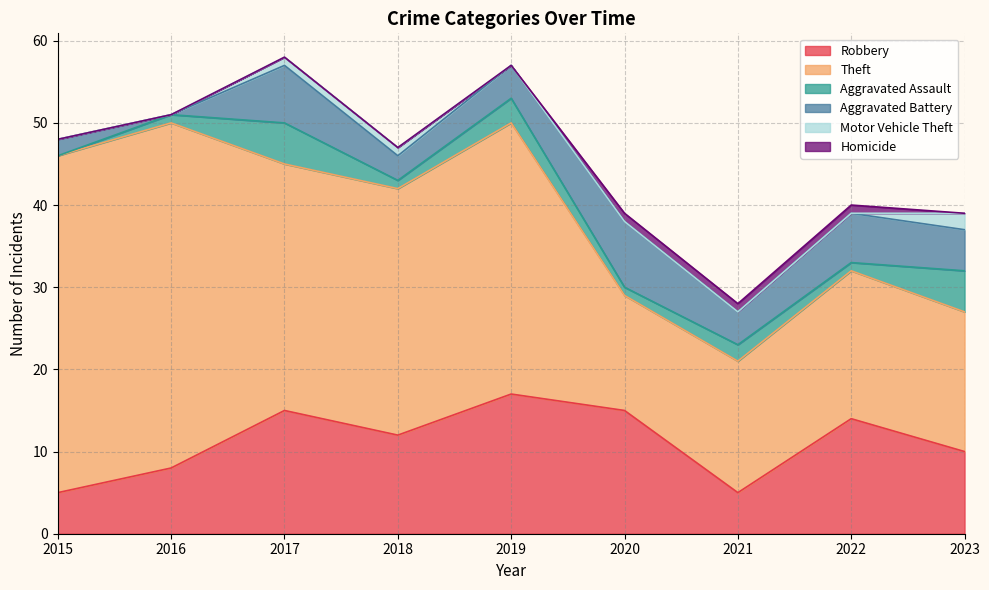

How many values in the Aggravated Assault series are below 1?

1